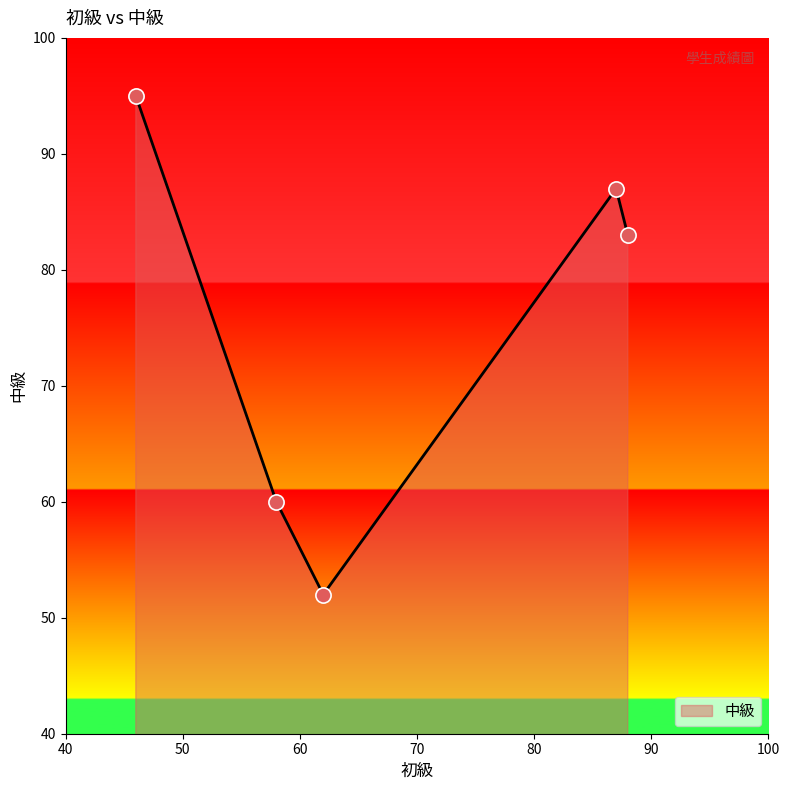

What is the smallest value displayed?

52